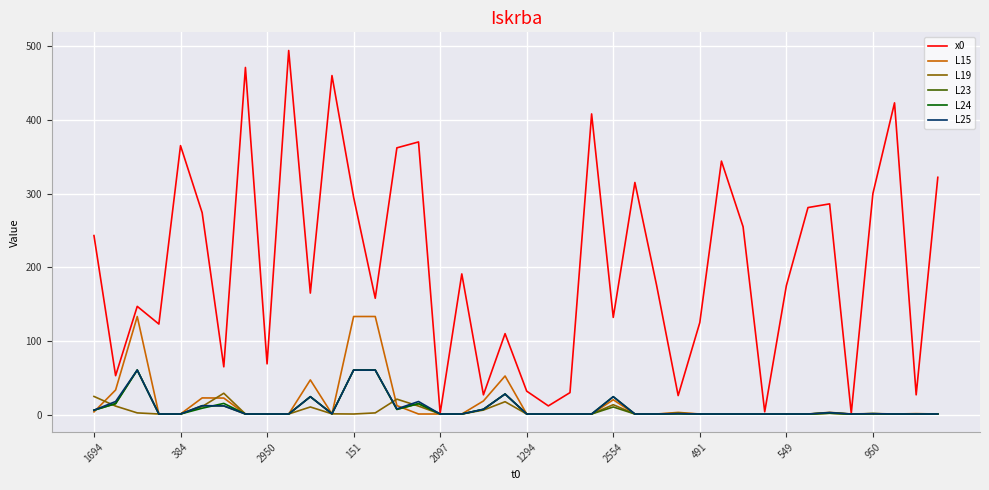

What is the highest value of the L25 series?

60.6